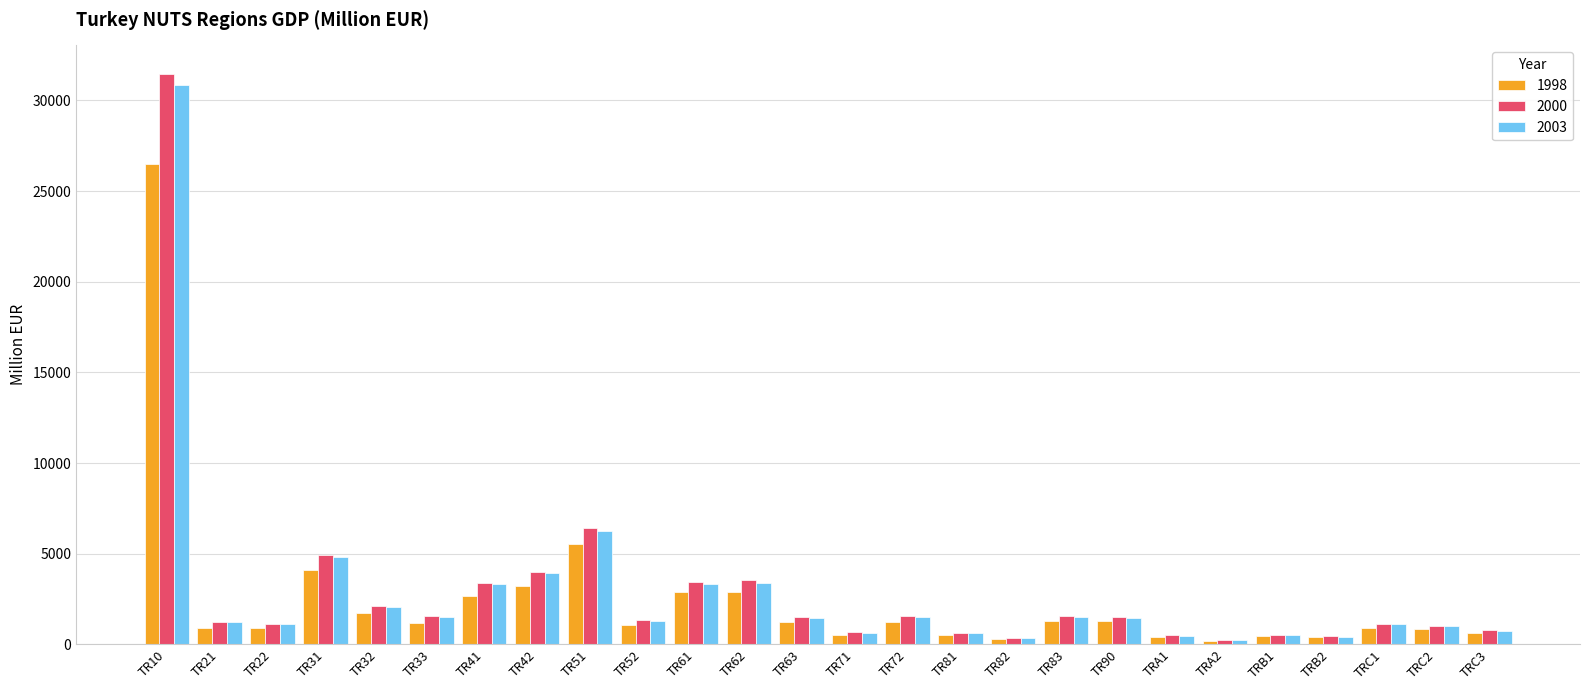

Between TR42 and TRB2, which series saw the biggest shift?

2000